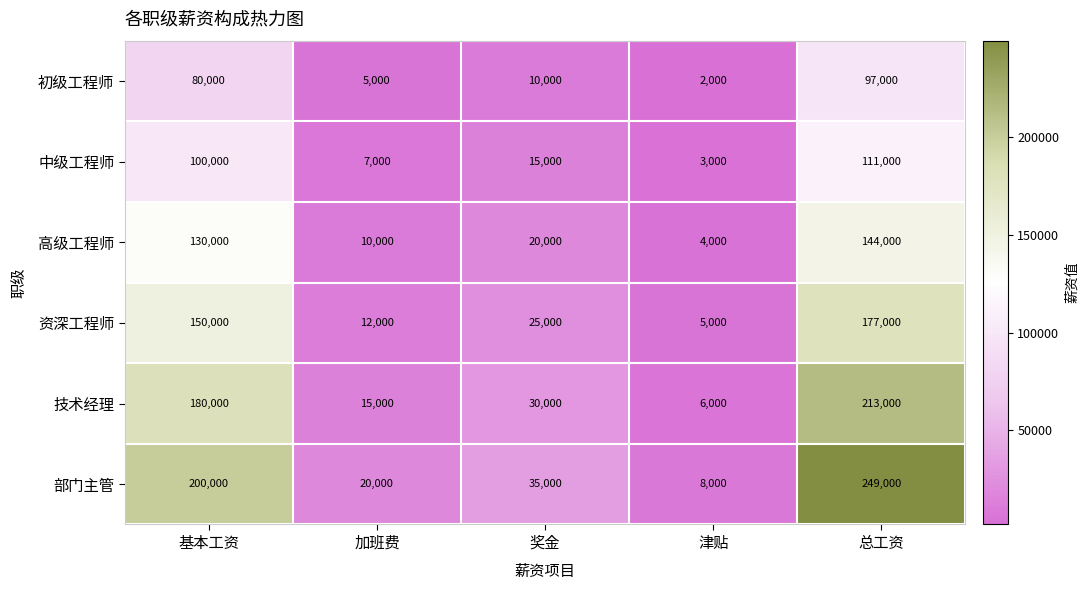

What is the total value across all series at 加班费?

69000